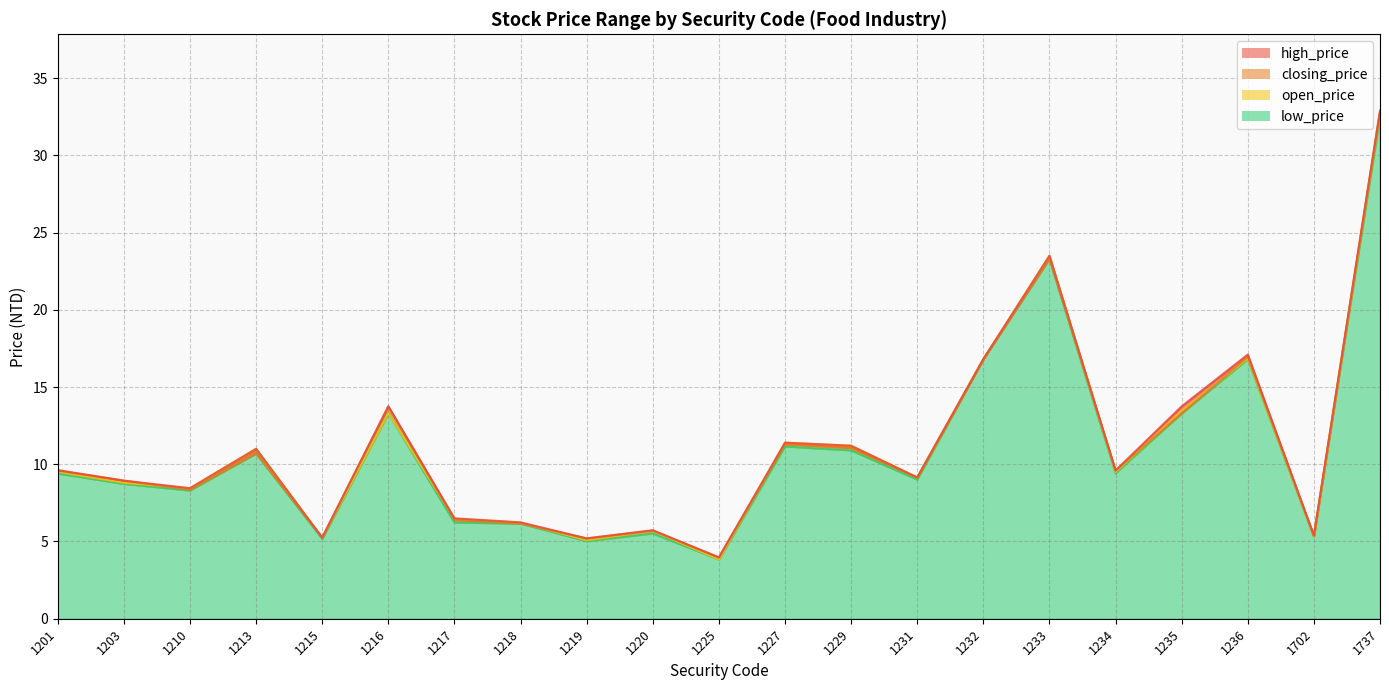

Is the value of low_price at 1219 greater than the value of high_price at 1203?

No